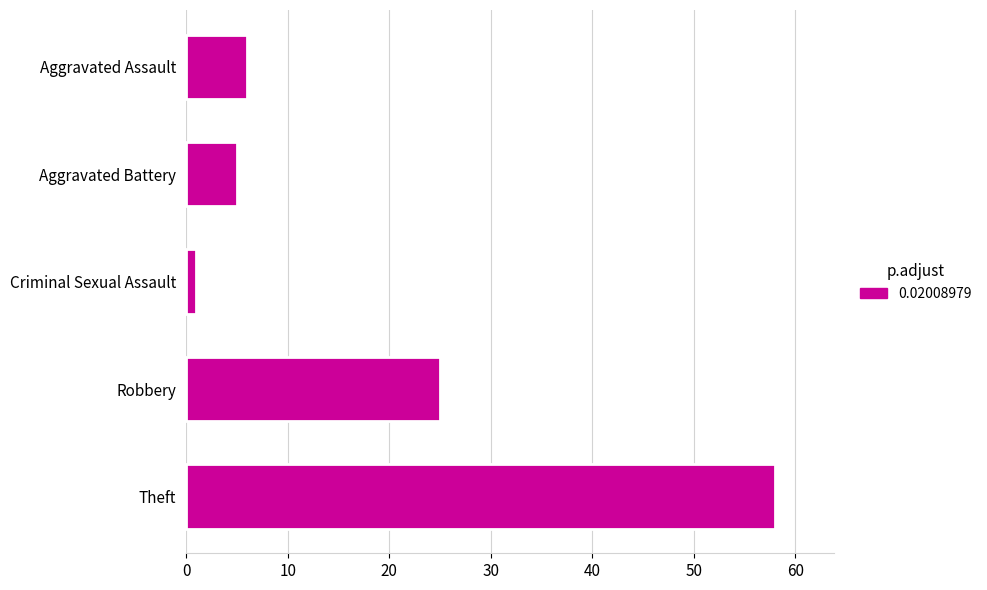

The chart shows a value of 58 at Theft. True or false?

True